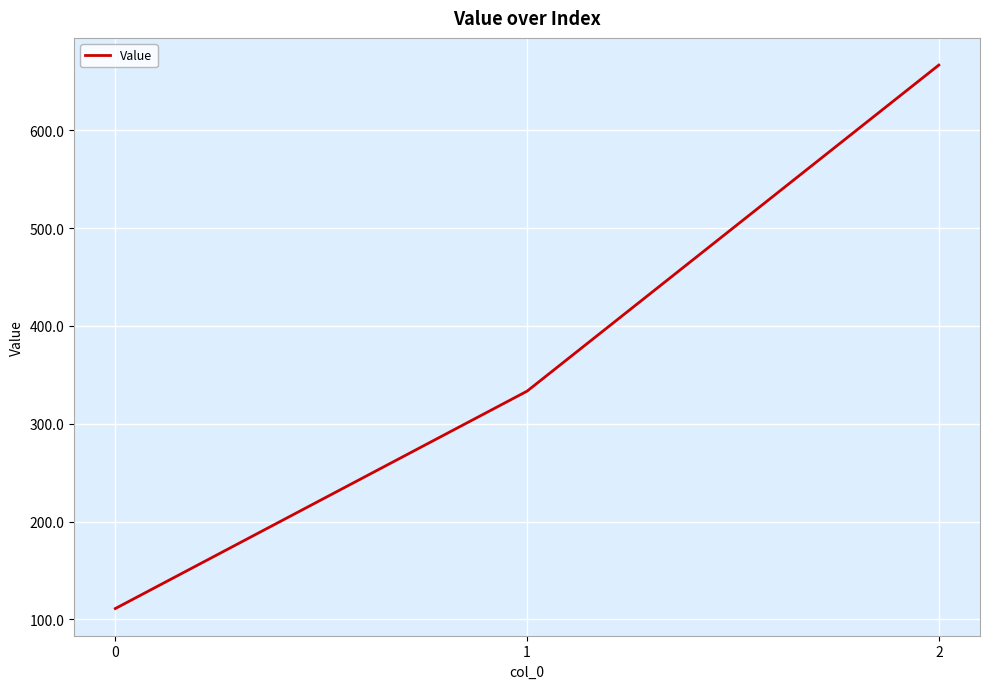

What is the average value?

370.4